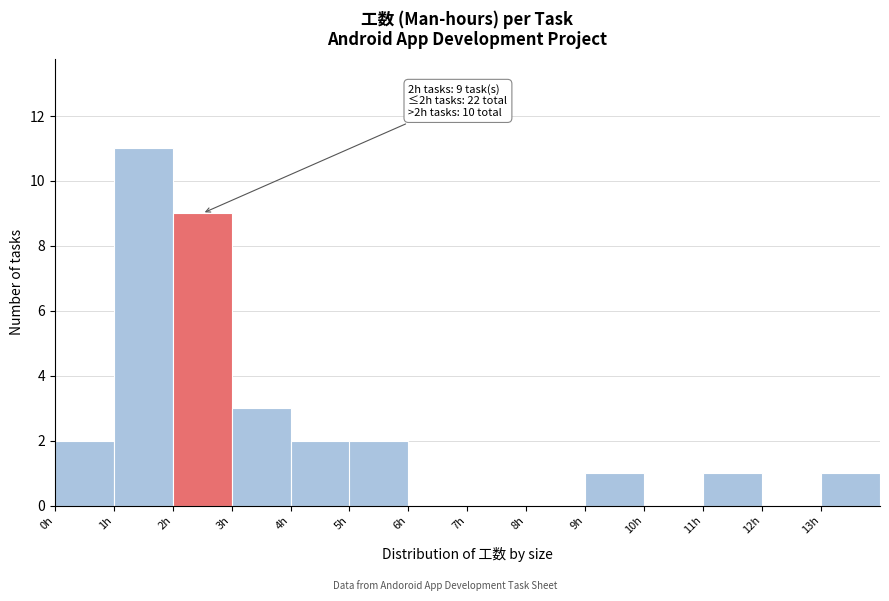

Which range on the x-axis has the tallest bar?

1 to 2